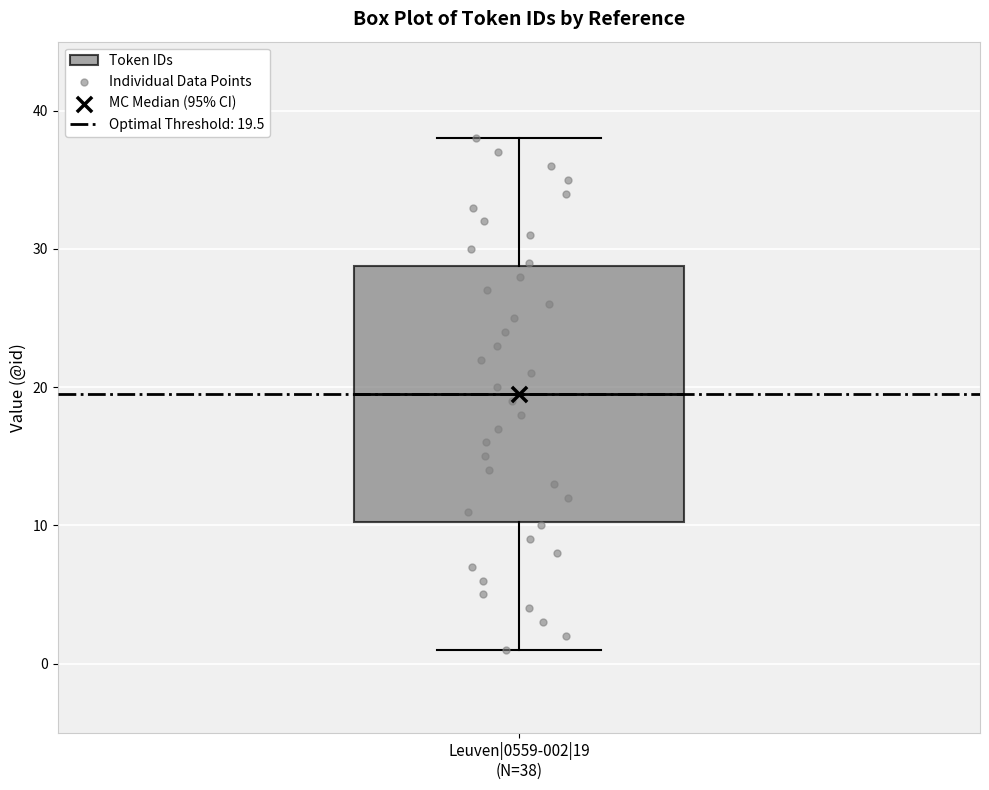

Transcribe this box plot: give where the median line is, the range the box spans, and where the two whiskers end, as read against the y-axis. The values are not printed on the chart, so give them approximately, as read against the axis.

median 20, box 10 to 29, whiskers 1 to 38